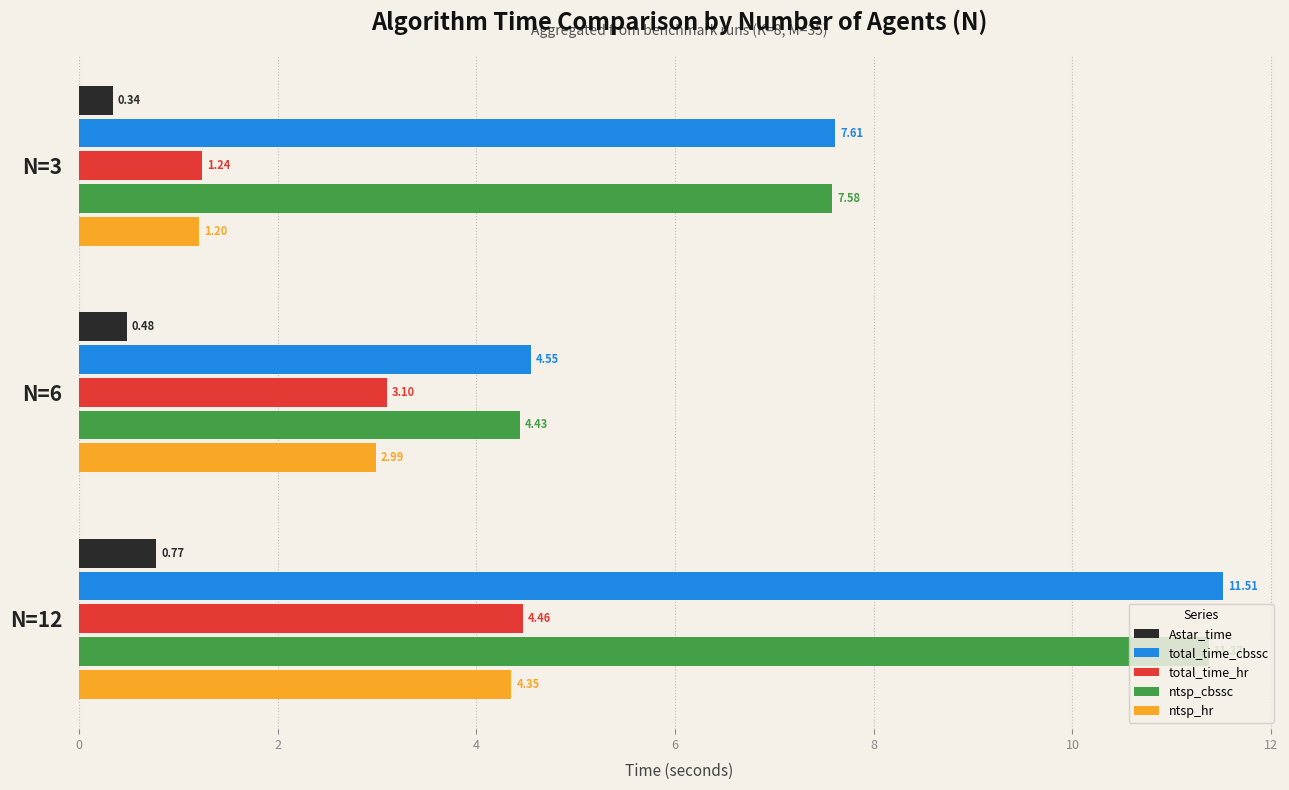

Which series has the widest spread of values?

total_time_cbssc